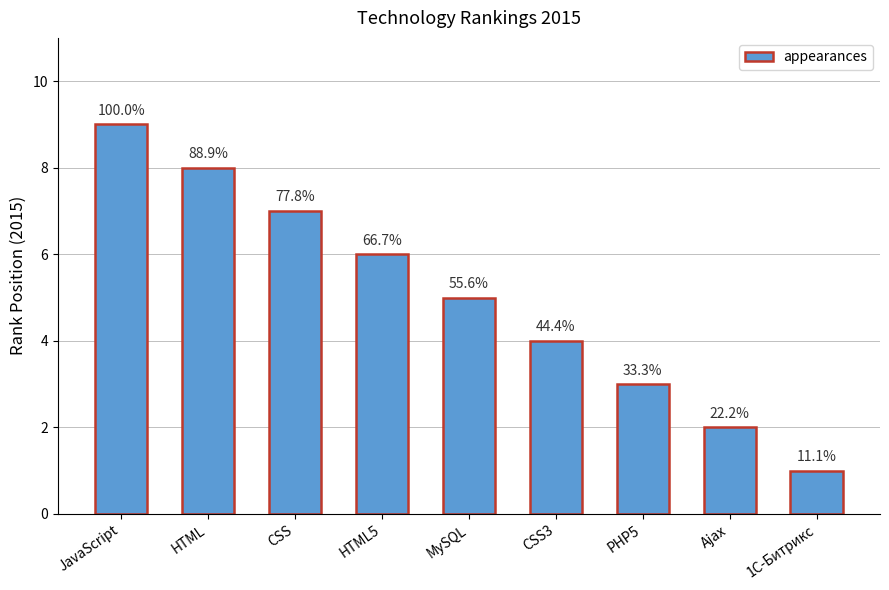

How many bars are there in total?

9